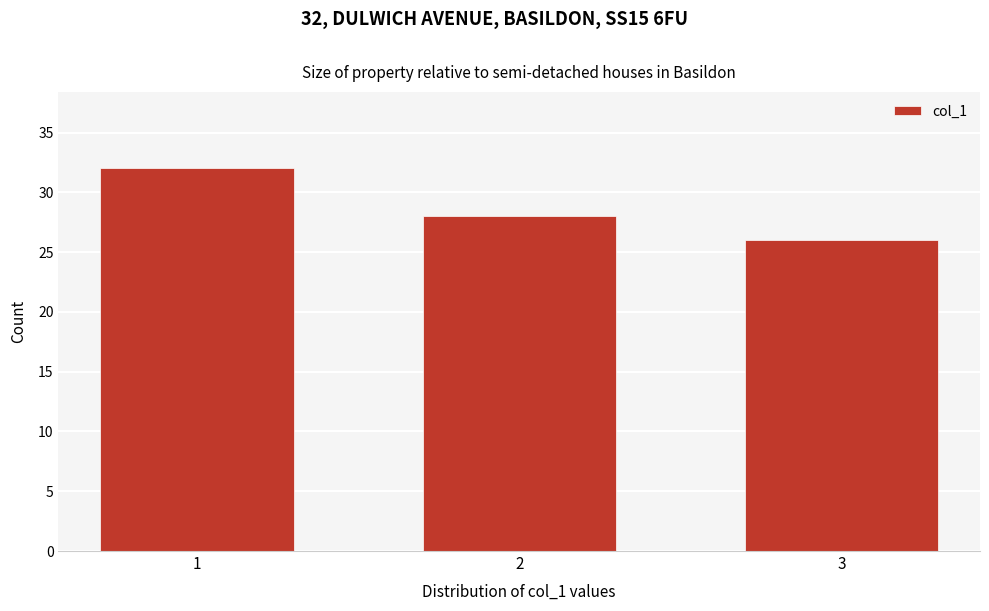

Reading left to right, what are all the values shown in this chart?

32	28	26